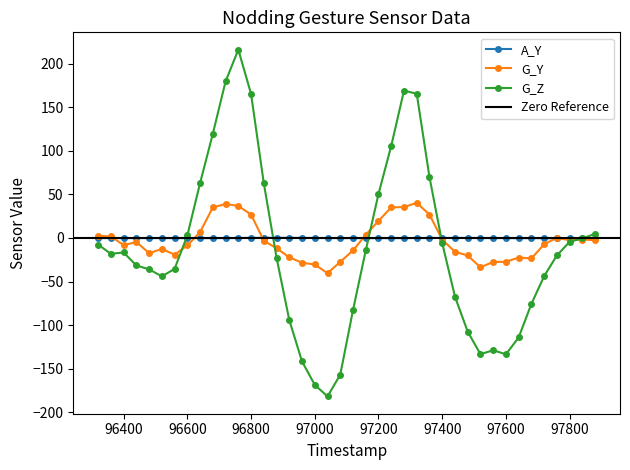

How many data points does each series have?

40